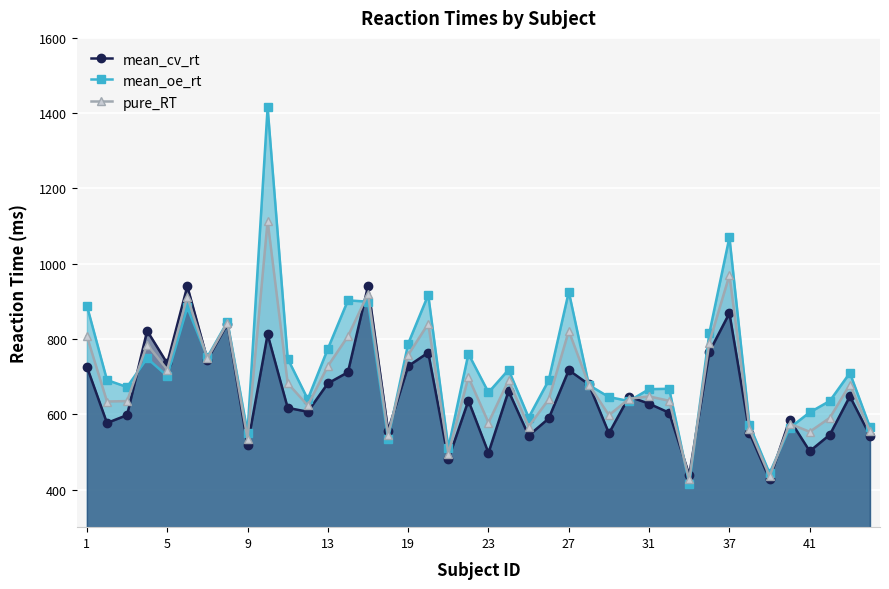

What value does the pure_RT series have at 19?

757.7